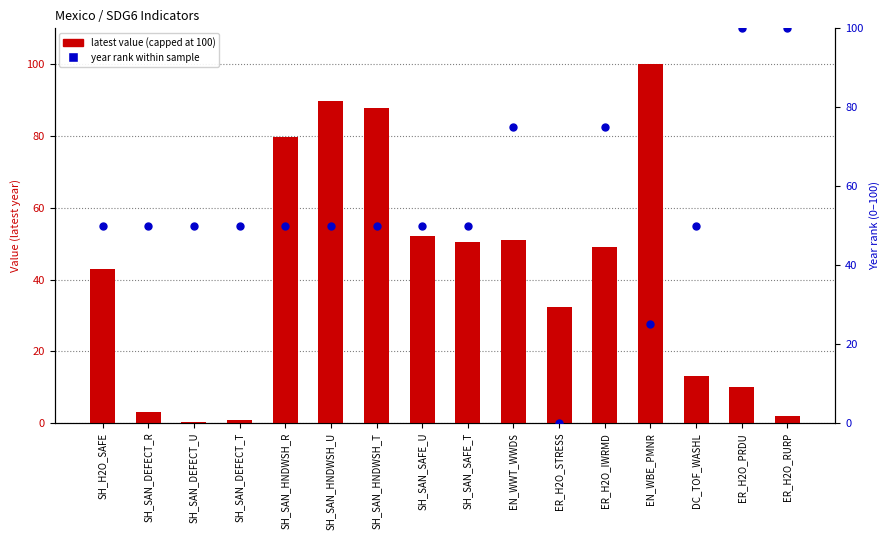

Is the value of year rank (normalized) at SH_SAN_SAFE_U greater than the value of latest value at ER_H2O_RURP?

Yes